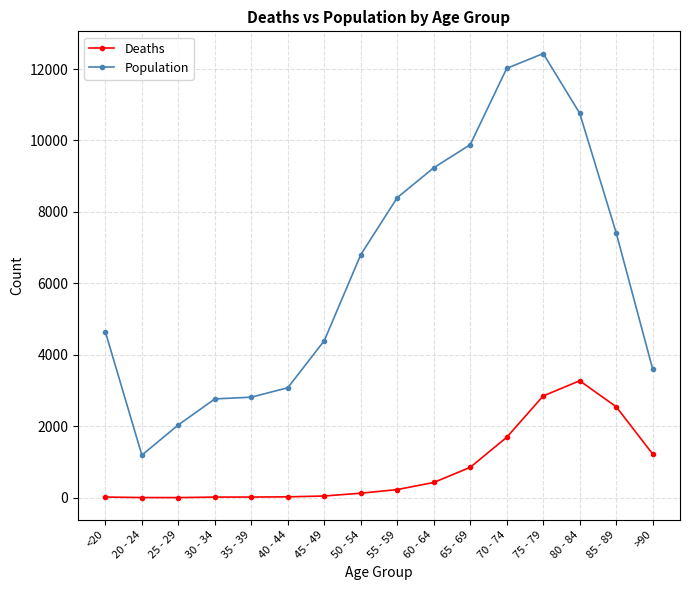

What is the average value of the Population series?

6343